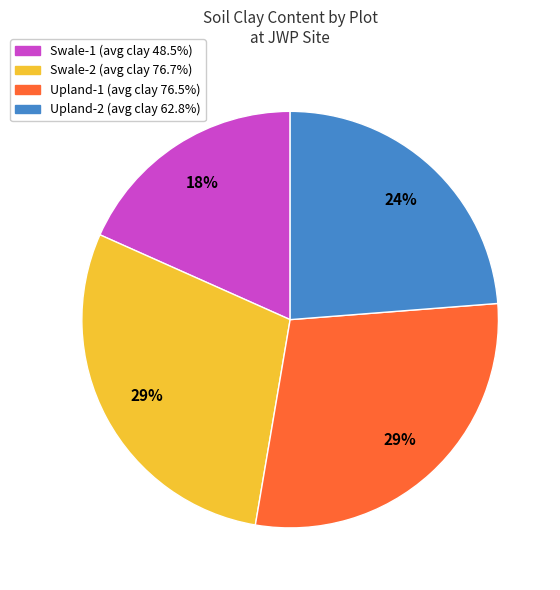

Which category has the smallest portion of the pie?

Swale-1